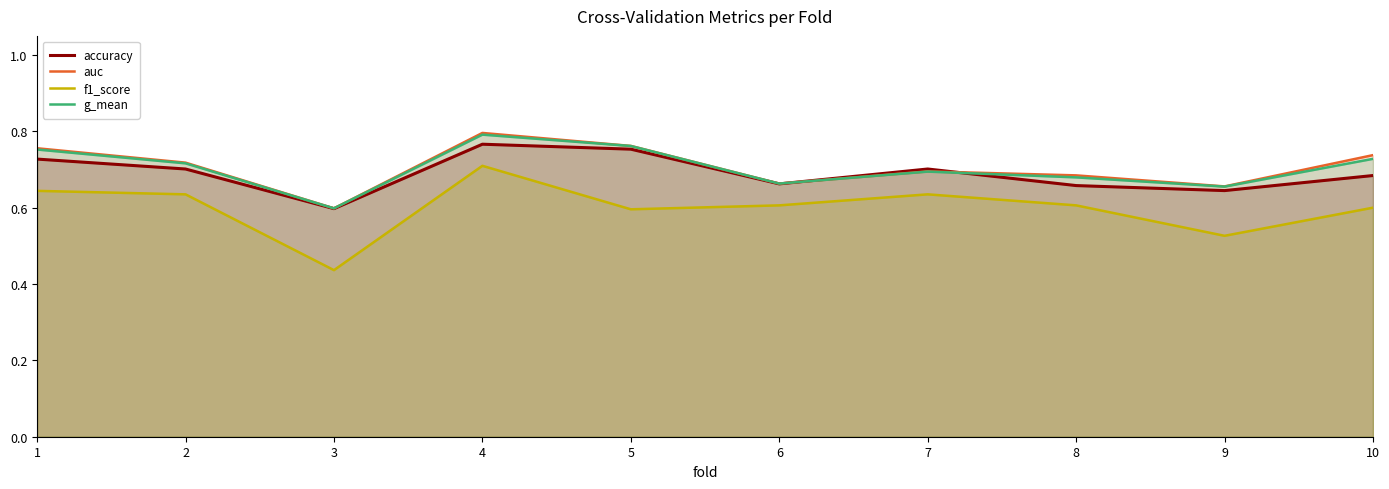

Between 5 and 9, which series saw the biggest shift?

accuracy